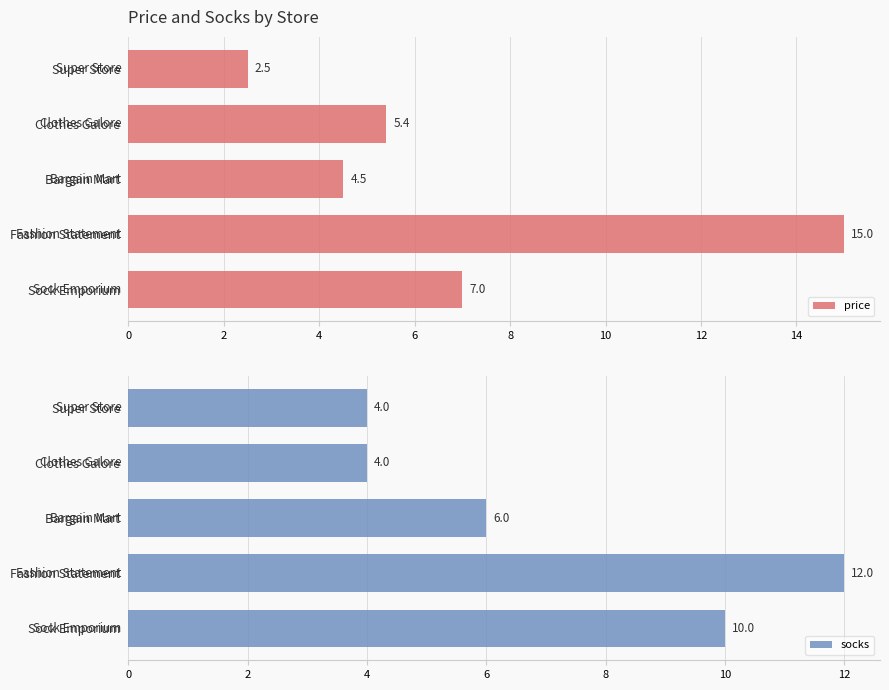

How many bars are there in total?

10